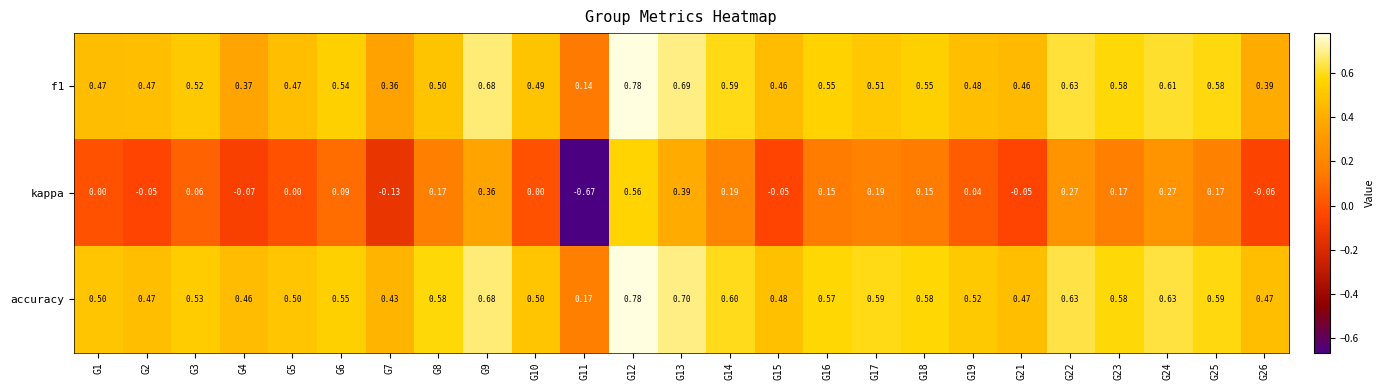

How many values in kappa are below zero?

7